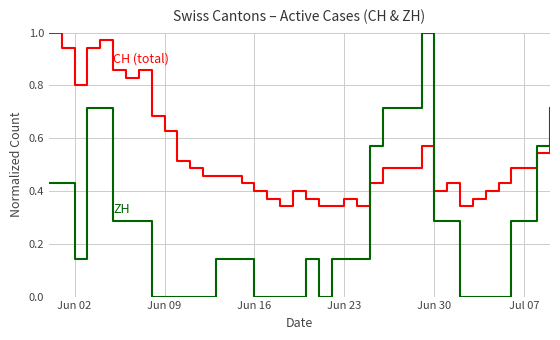

How many lines are shown in the chart?

2